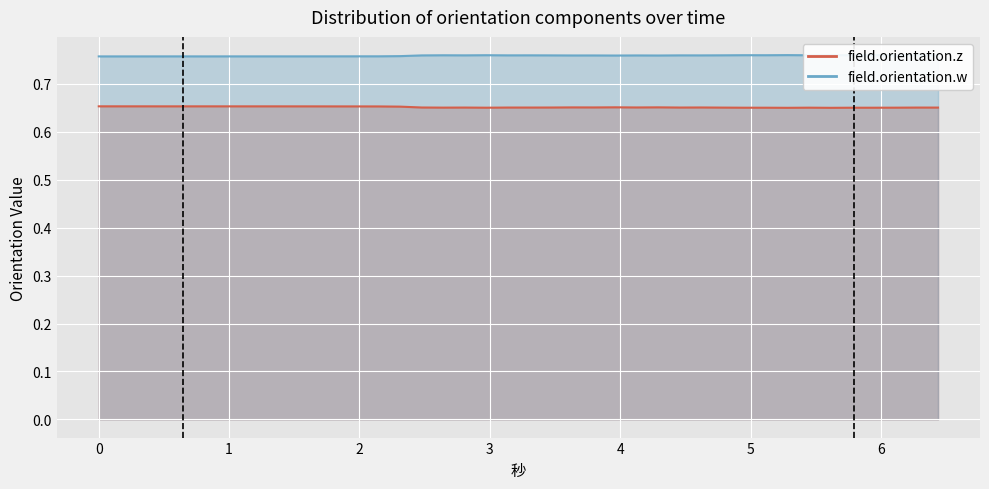

Which series has the largest range (max minus min)?

field.orientation.z